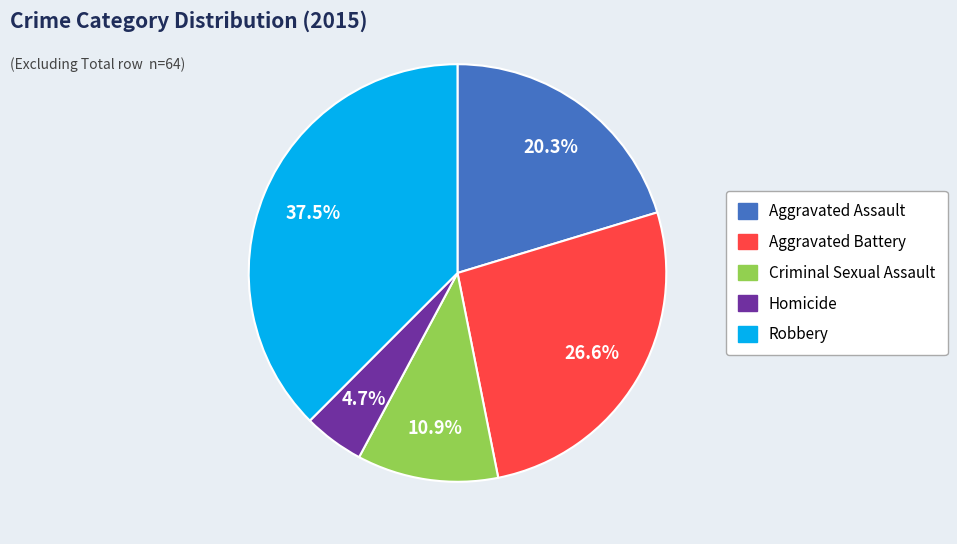

Which slice is the largest?

Robbery